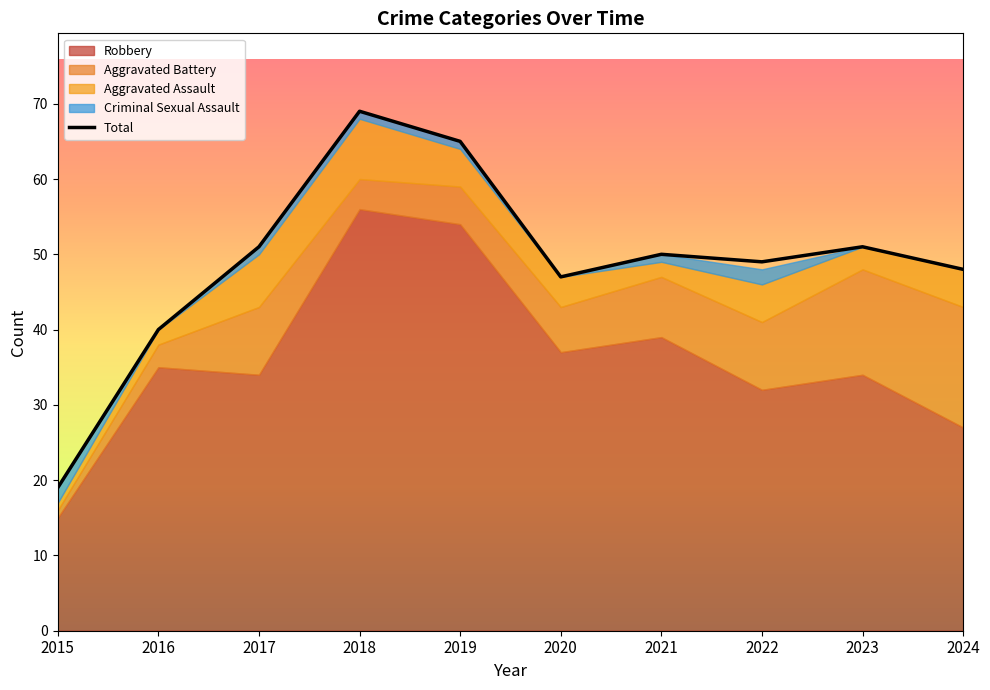

Where is the first local minimum?

2020